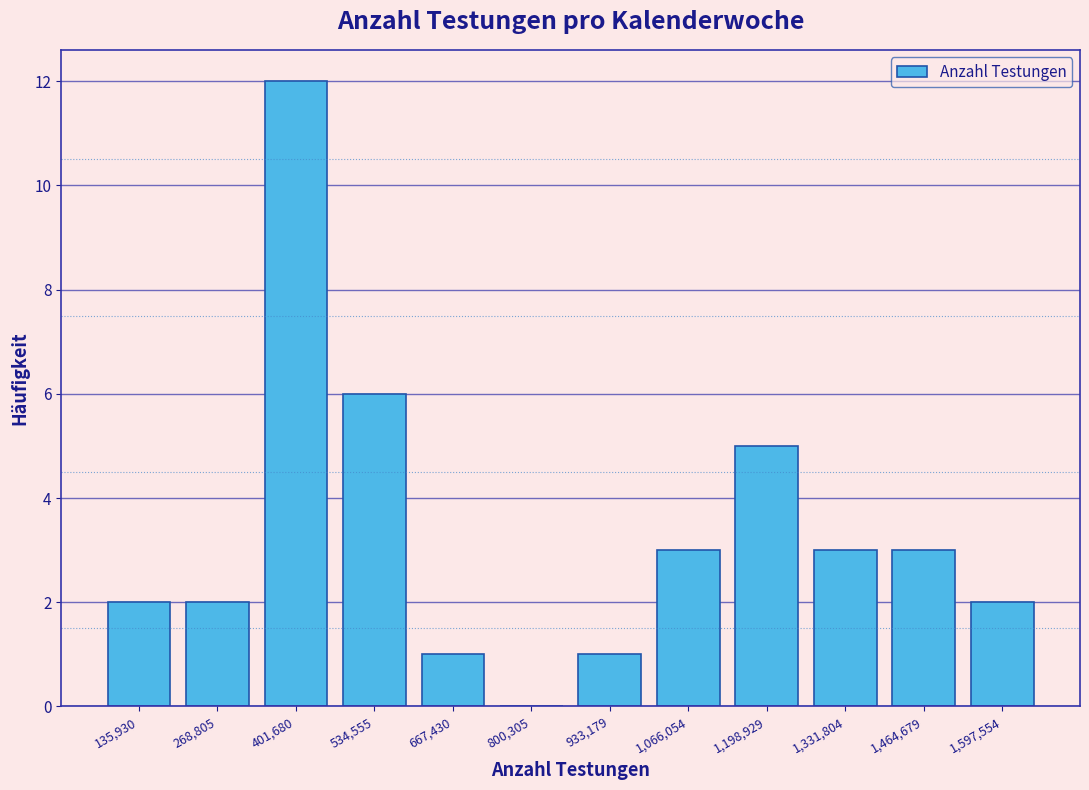

Reading left to right, transcribe this chart: for each bar, give the range it covers on the x-axis and its height. Neither the bar edges nor the heights are printed on the chart, so give them approximately, as read against the axes.

60000 to 200000: 2
200000 to 340000: 2
340000 to 460000: 12
460000 to 600000: 6
600000 to 740000: 1
740000 to 860000: 0
860000 to 1000000: 1
1000000 to 1140000: 3
1140000 to 1260000: 5
1260000 to 1400000: 3
1400000 to 1540000: 3
1540000 to 1660000: 2